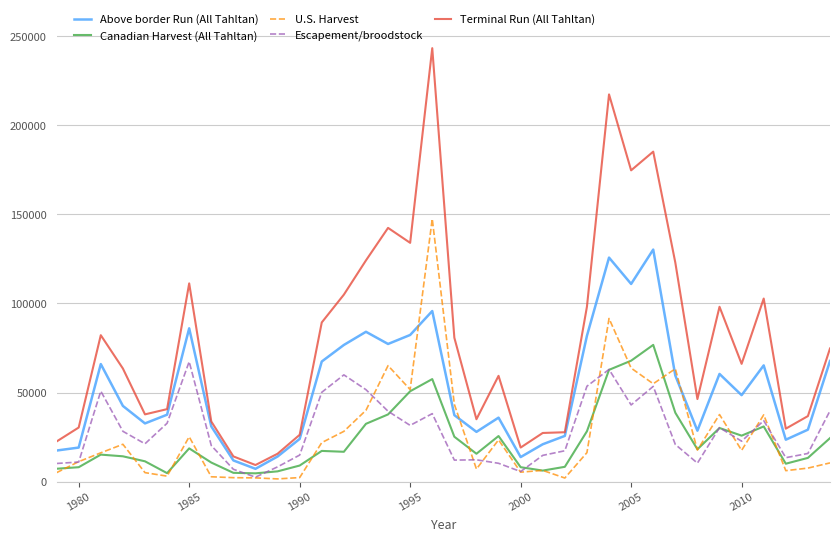

True or false: U.S. Harvest has more than 1 interior local peaks.

True